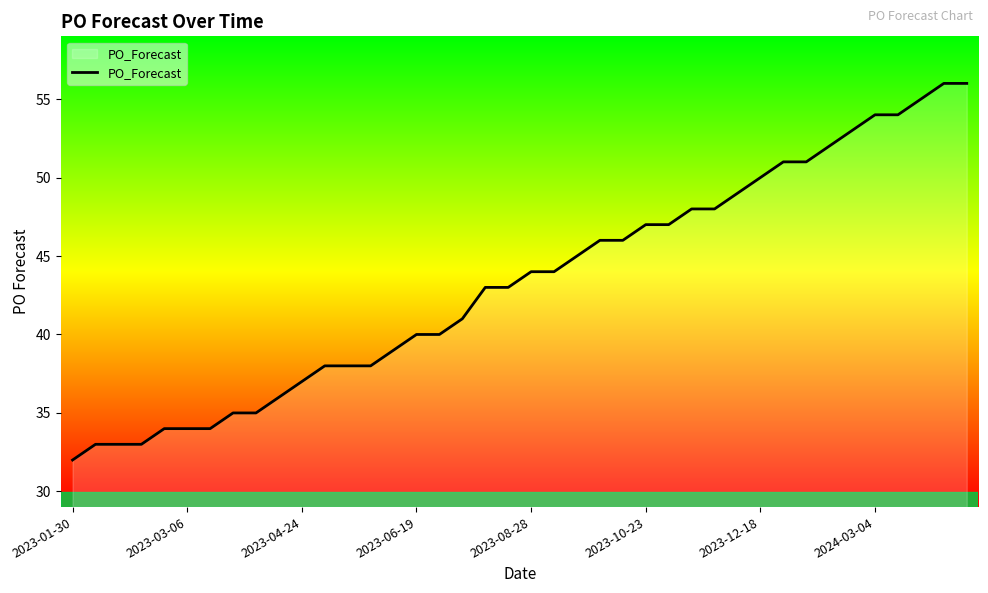

What is the maximum value shown in the chart?

56